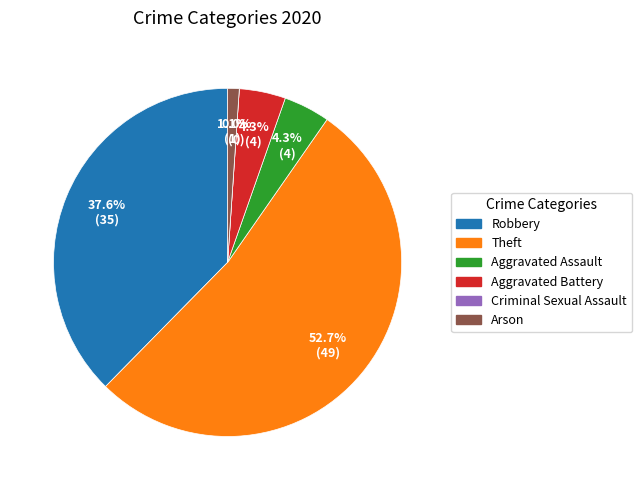

How many segments does this pie chart have?

6